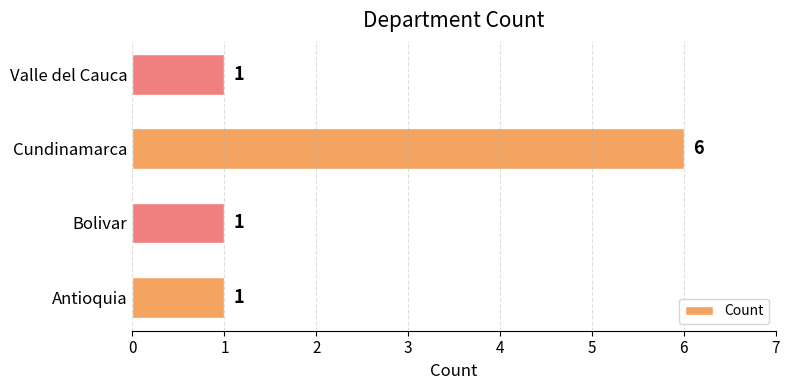

How many data points does each series have?

4